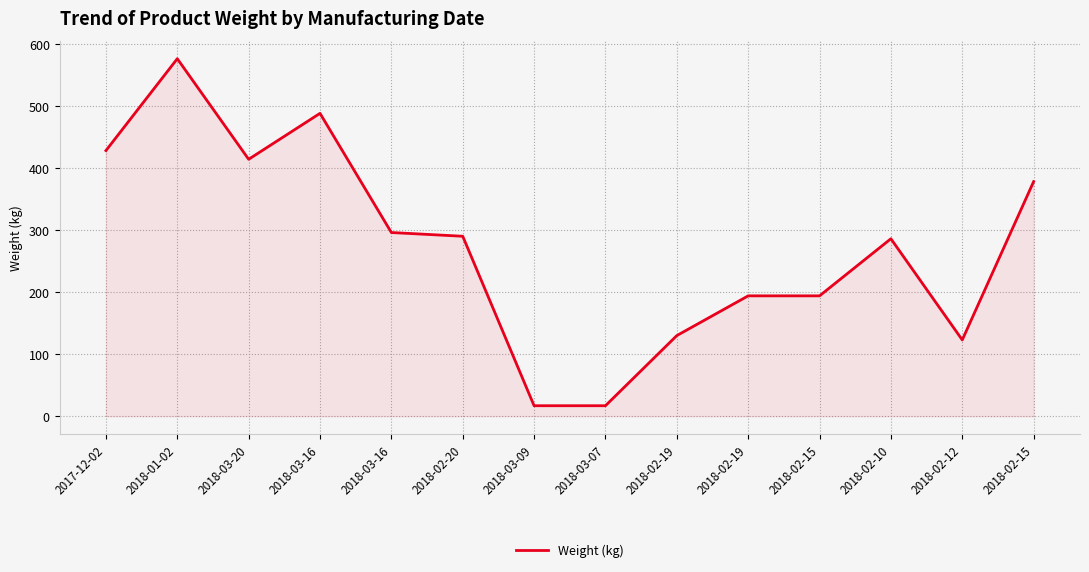

How many lines are shown in the chart?

1